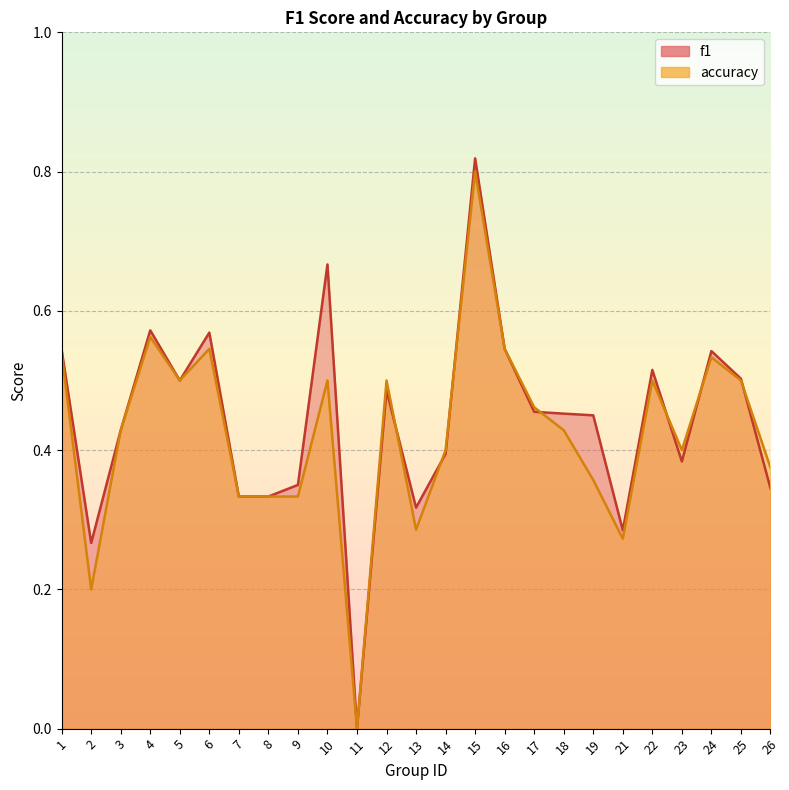

What is the sum of the accuracy values at 25 and 9?

0.8